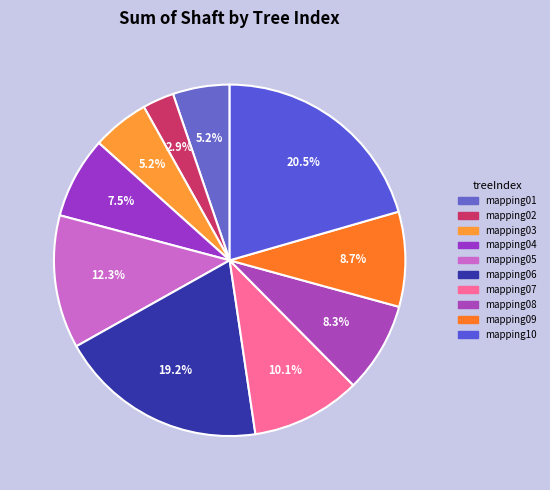

Which category has the smallest portion of the pie?

mapping02